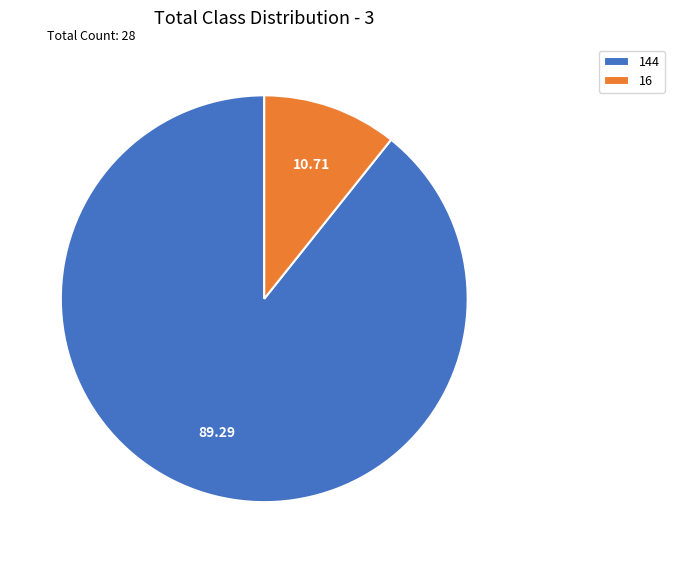

Does 144 represent more than half of the total?

Yes